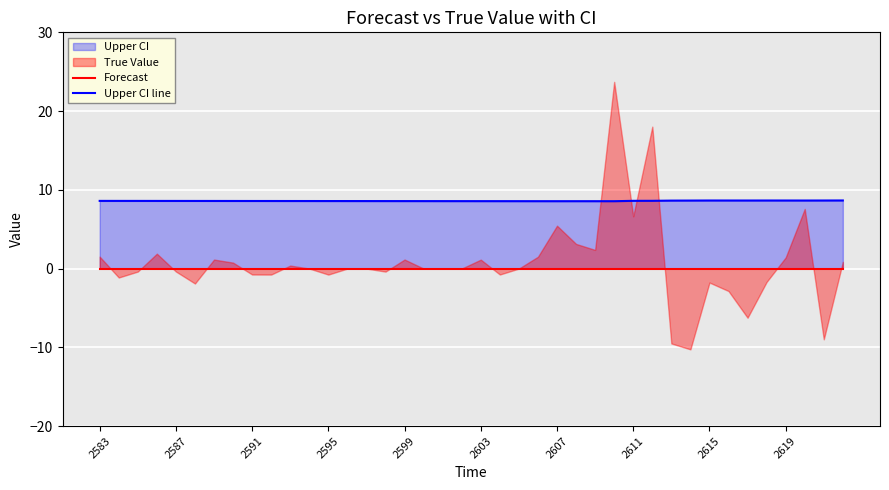

In Upper CI line, how many points are lower than both neighbors (excluding endpoints)?

4